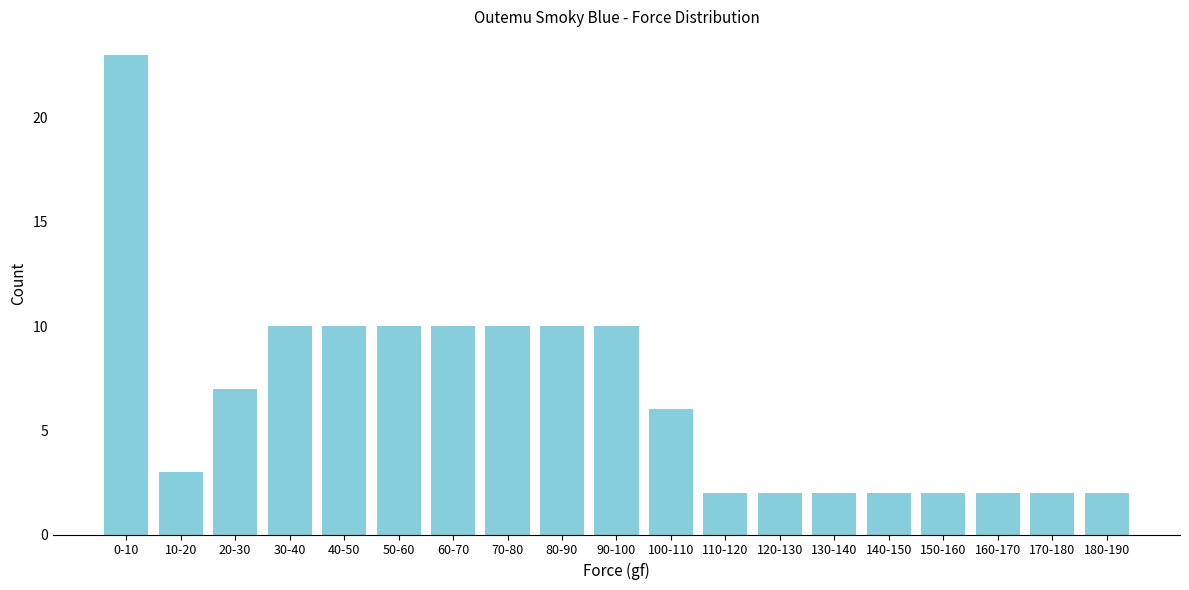

Reading left to right, transcribe all the data shown in this chart.

23	3	7	10	10	10	10	10	10	10	6	2	2	2	2	2	2	2	2